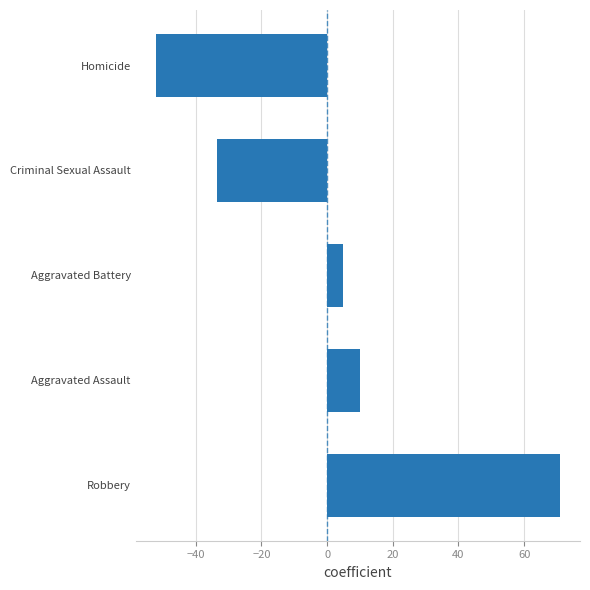

What is the difference between the second highest and minimum values?

62.1